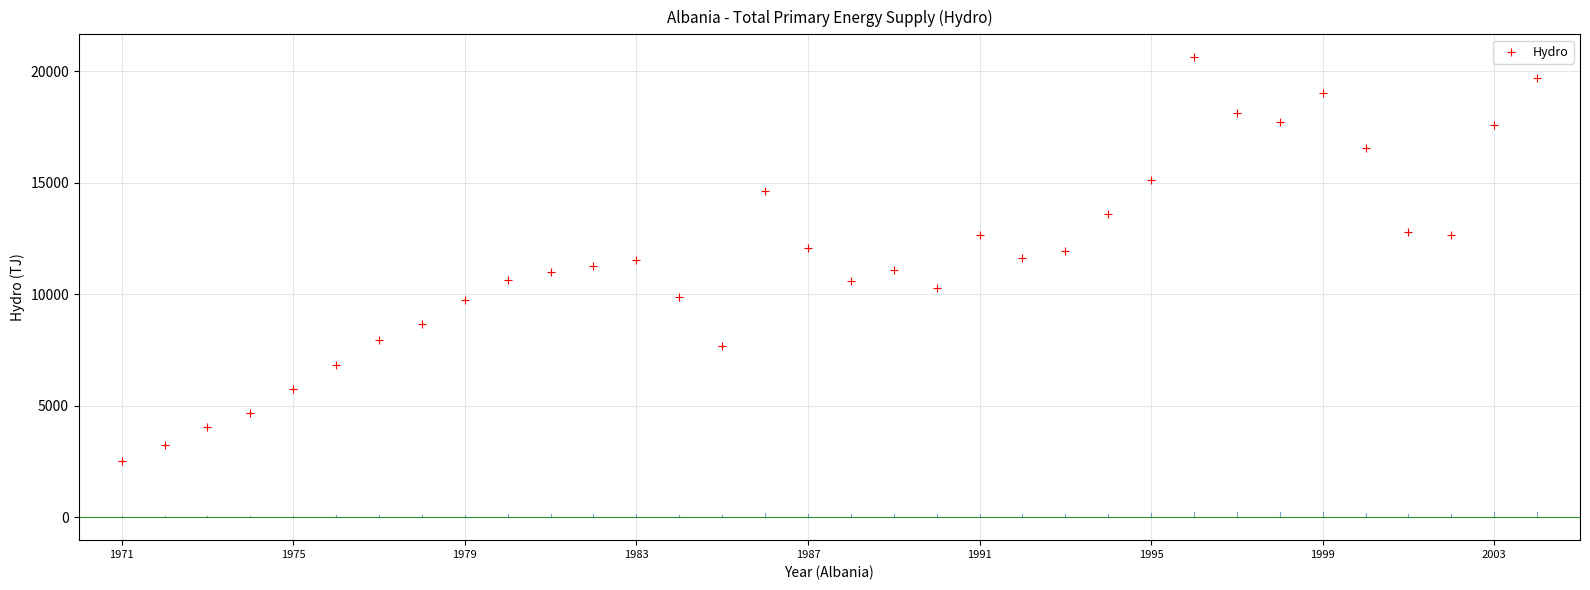

What is the range of Y values (max minus min)?

18097